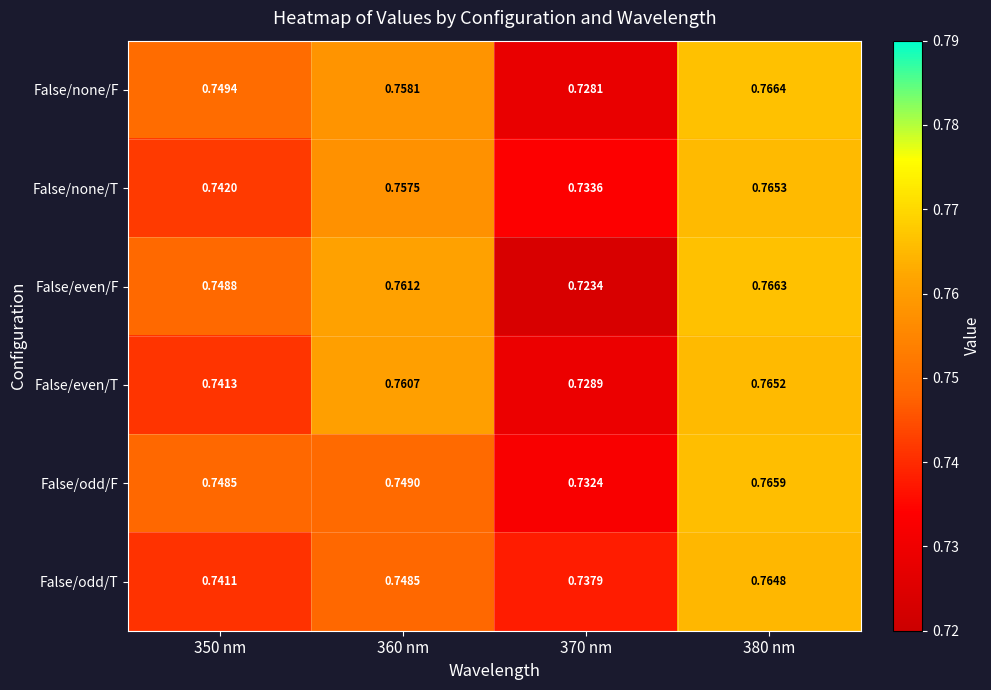

Rank the series by their maximum value, from highest to lowest.

False/none/F, False/even/F, False/odd/F, False/none/T, False/even/T, False/odd/T